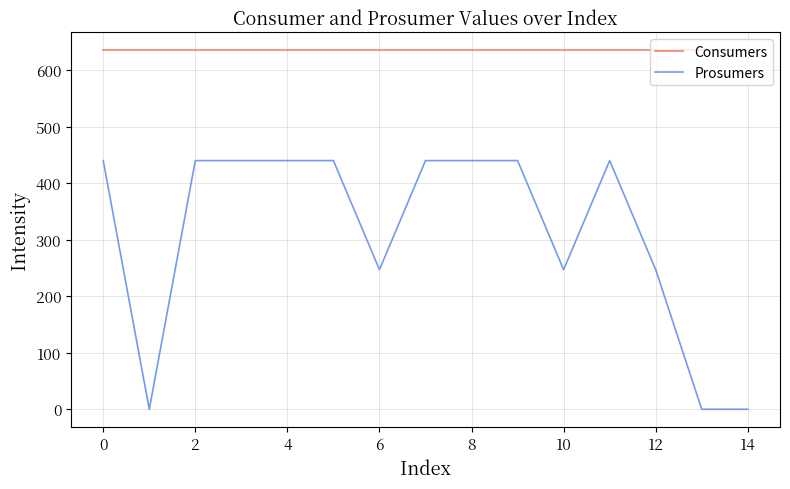

Is this an area chart (filled region under the line)?

No